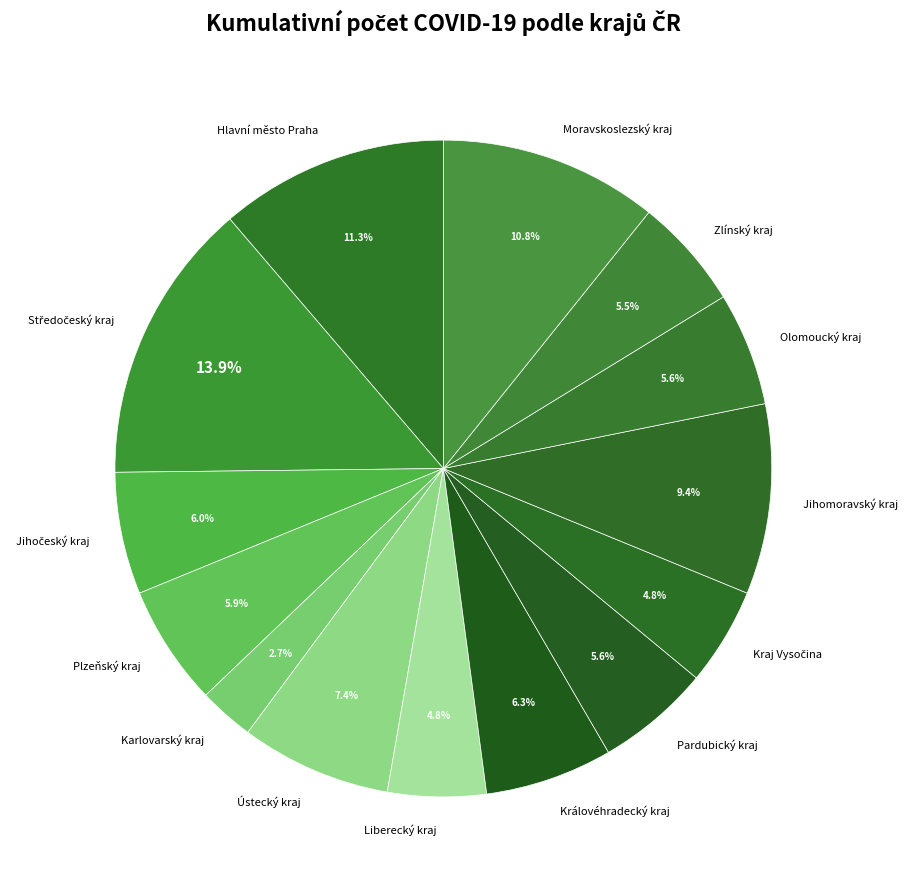

How many slices are in this pie chart?

14